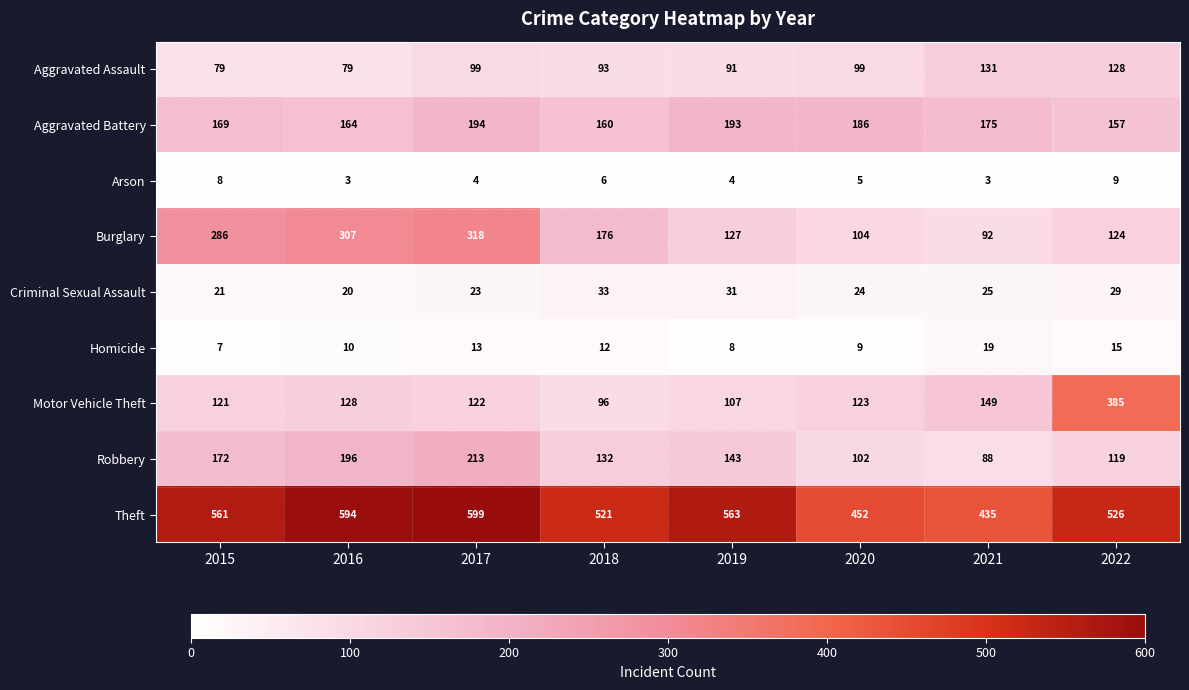

What is the difference between the highest and lowest values at 2020?

447